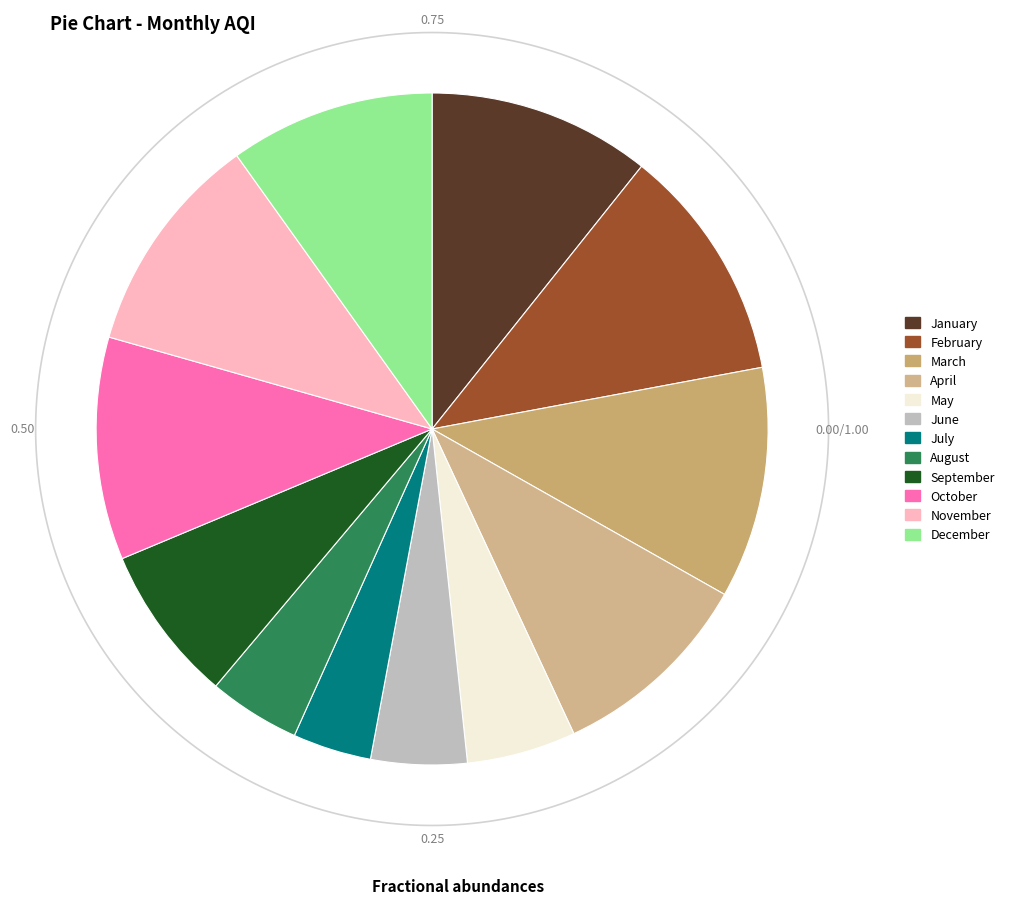

To the nearest percent, what is the difference between the June and July slice percentages?

1%